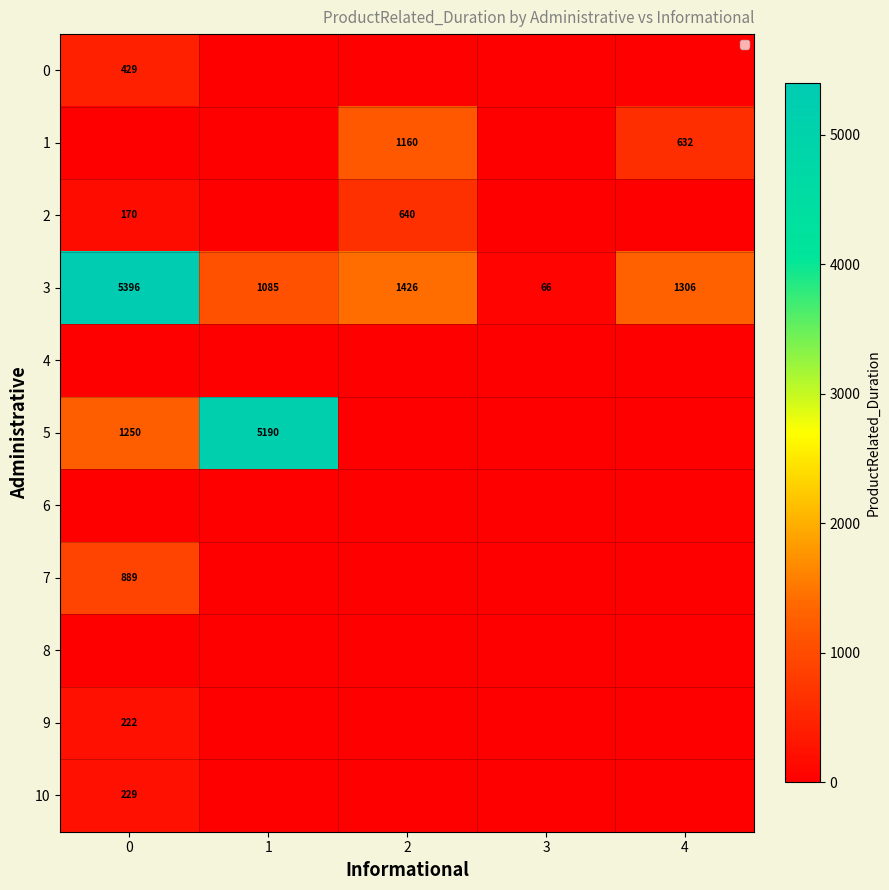

At how many categories does at least one series exceed 3152?

2